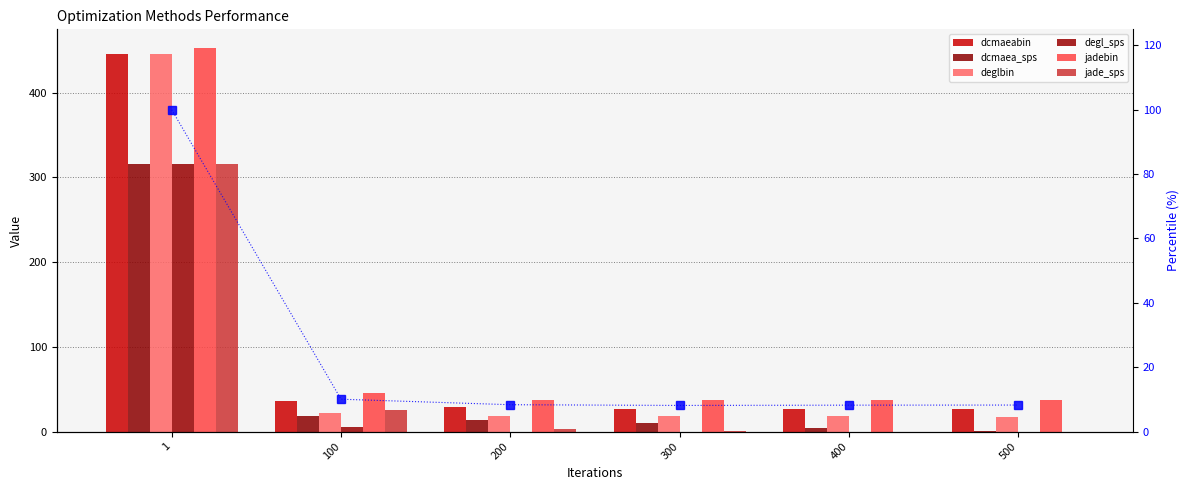

Reading left to right, what are all the values shown in this chart?

dcmaeabin: 445.3	35.5	28.8	27.2	26.6	26.8
dcmaea_sps: 315.4	18.8	13.7	10.7	3.8	0.9
deglbin: 445.9	22.3	18.8	18.5	17.9	17.4
degl_sps: 315.4	4.8	0.1	0.0	0.0	0.0
jadebin: 452.0	45.5	37.7	36.7	37.1	37.3
jade_sps: 315.4	25.1	2.6	0.2	0.1	0.0